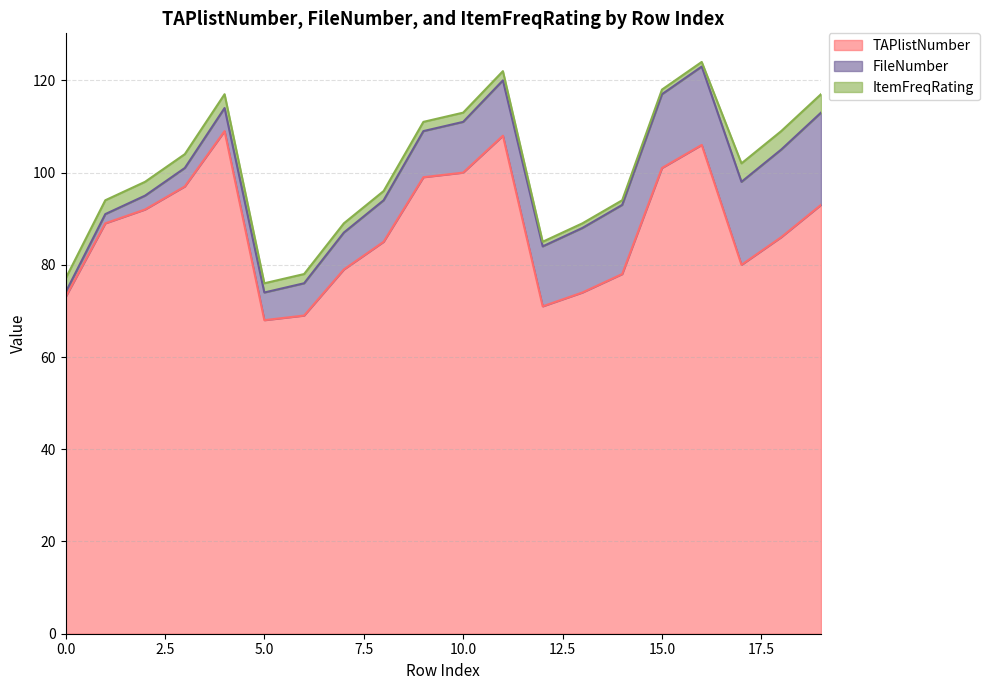

What are all the series names shown in the legend?

TAPlistNumber, FileNumber, ItemFreqRating